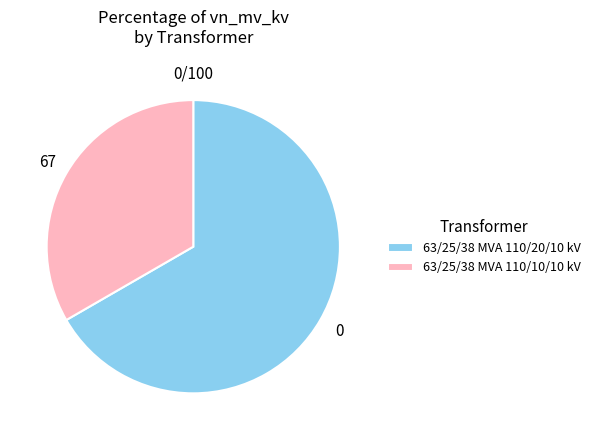

Which slice is the smallest?

63/25/38 MVA 110/10/10 kV